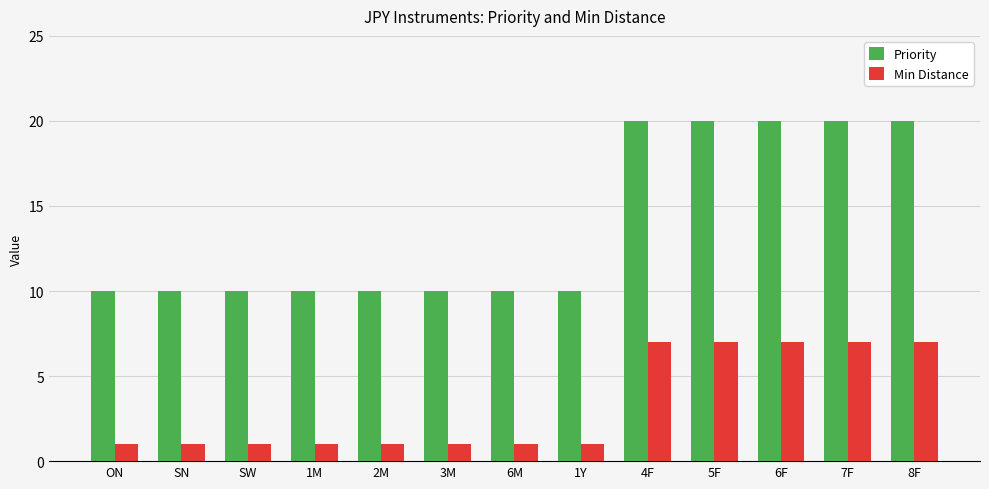

What is the minimum value for Min Distance?

1